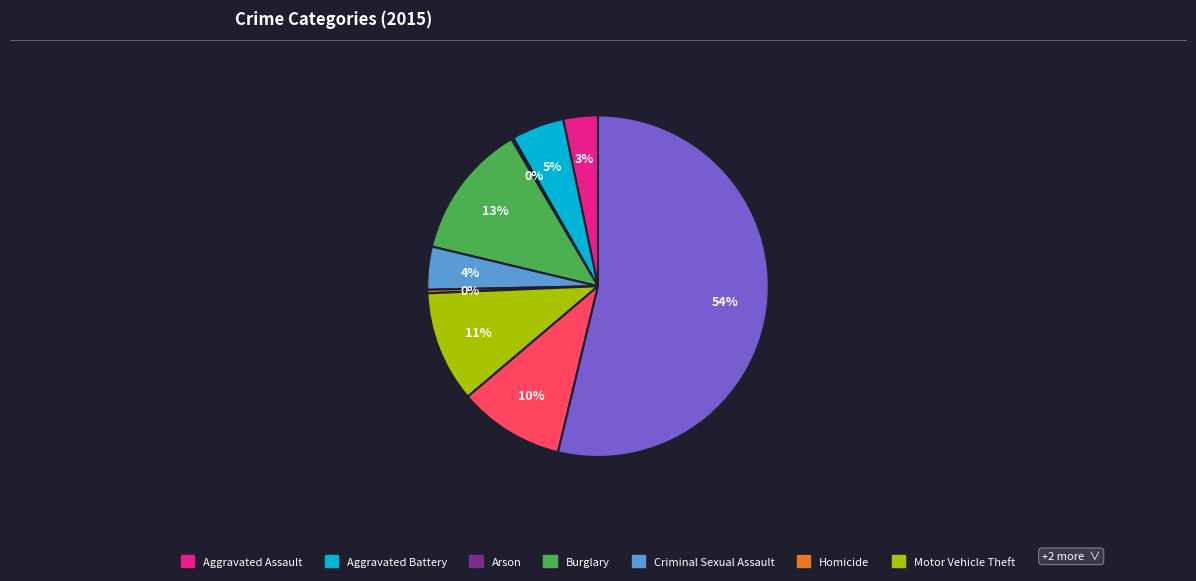

To the nearest percent, what is the difference between the largest and smallest slice percentages?

54%